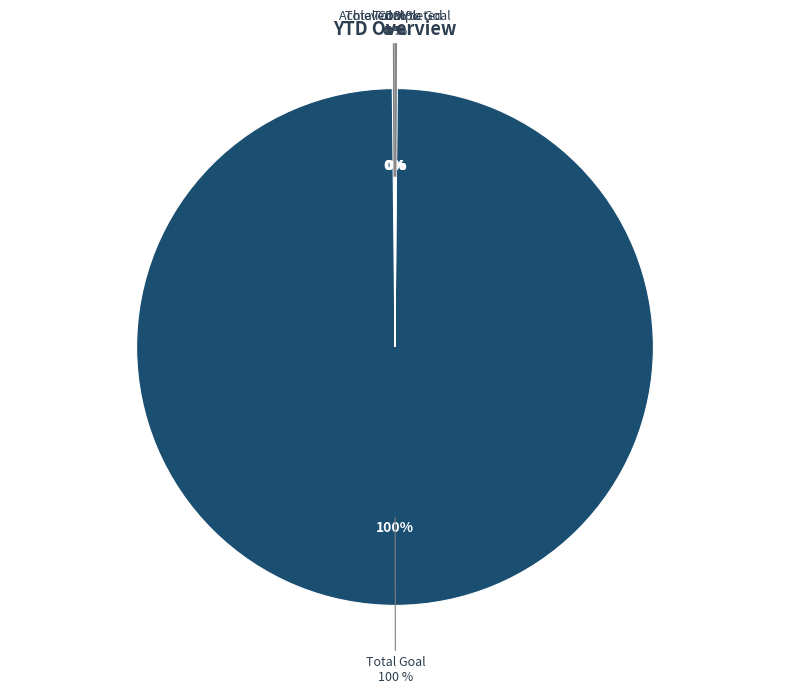

What is the smallest slice in the pie chart?

Achieved % to Goal